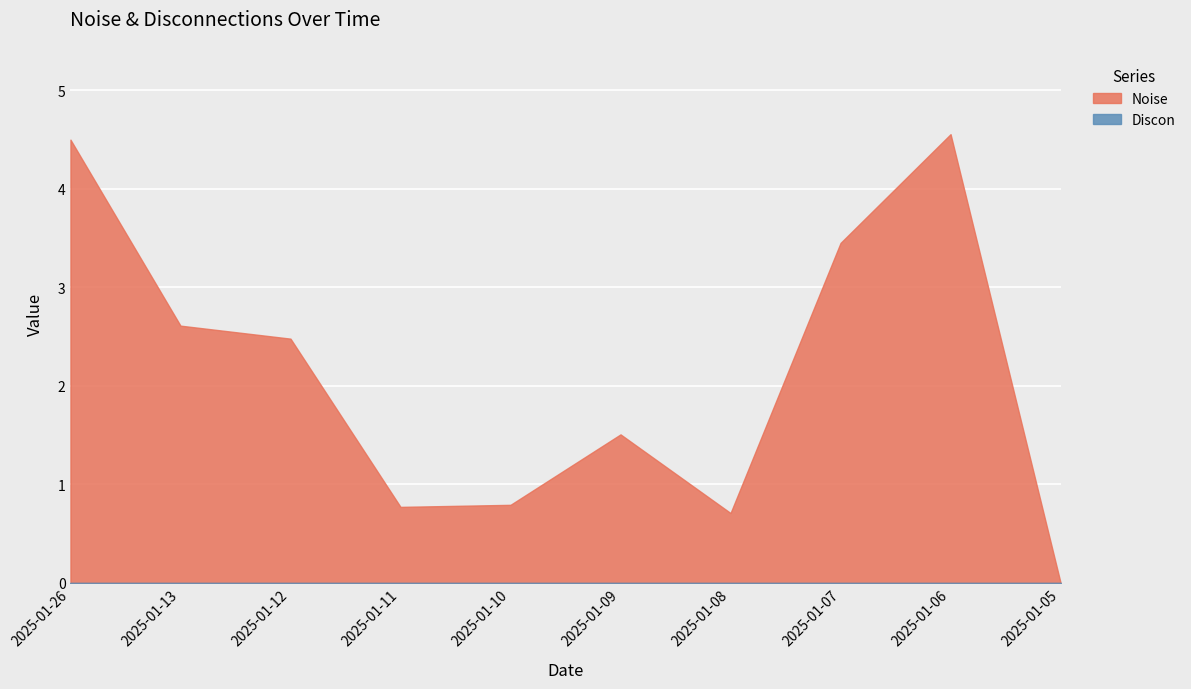

What are all the series names shown in the legend?

Noise, Discon